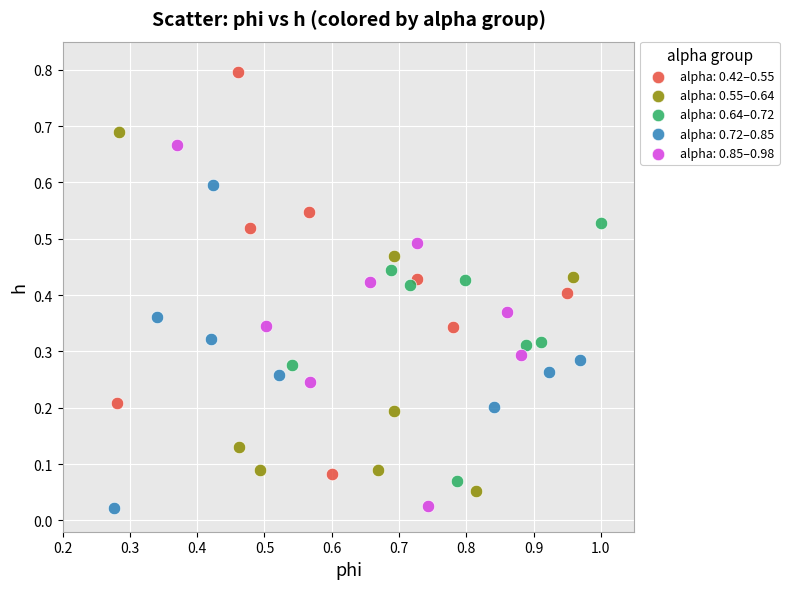

Which series has the widest spread of Y values?

alpha: 0.42–0.55